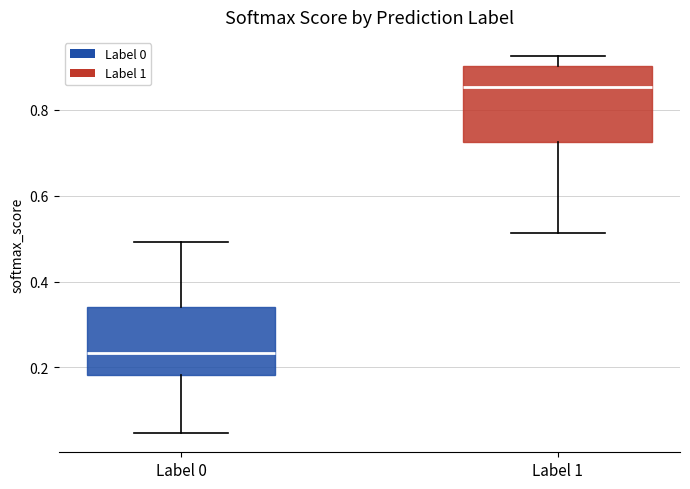

Reading left to right, transcribe this box plot: for each box, give where its median line is, the range the box spans, and where its two whiskers end, as read against the y-axis. The values are not printed on the chart, so give them approximately, as read against the axis.

Label 0: median 0.24, box 0.18 to 0.34, whiskers 0.04 to 0.50
Label 1: median 0.86, box 0.72 to 0.90, whiskers 0.52 to 0.92